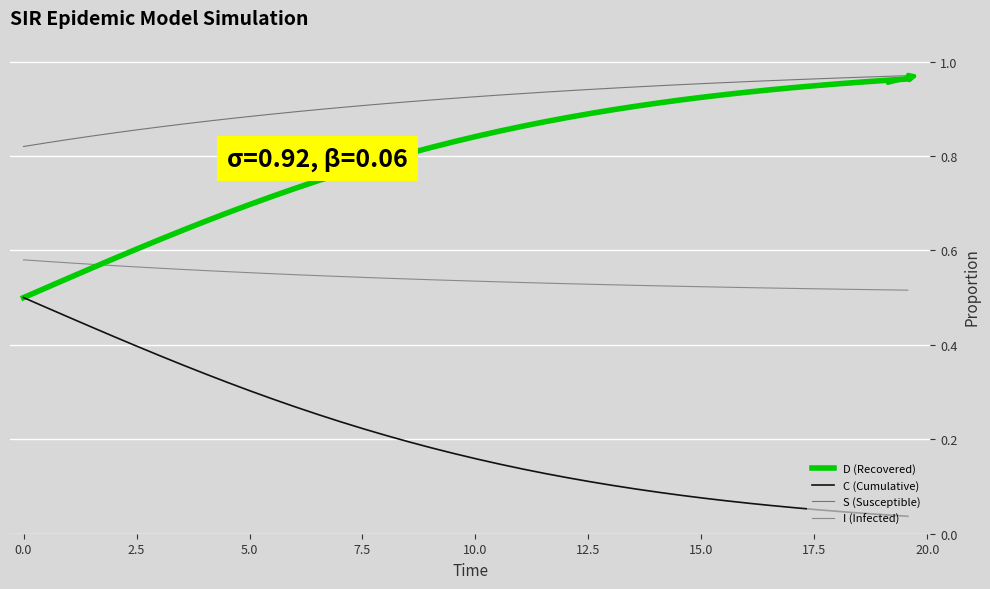

Which series has the largest total across all categories?

S (Susceptible)